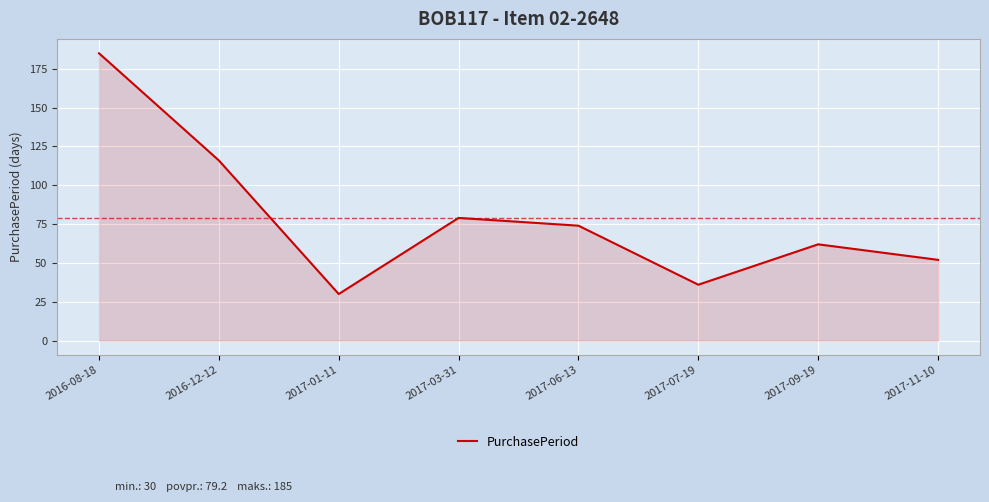

Where does the data first go above 74?

2016-08-18